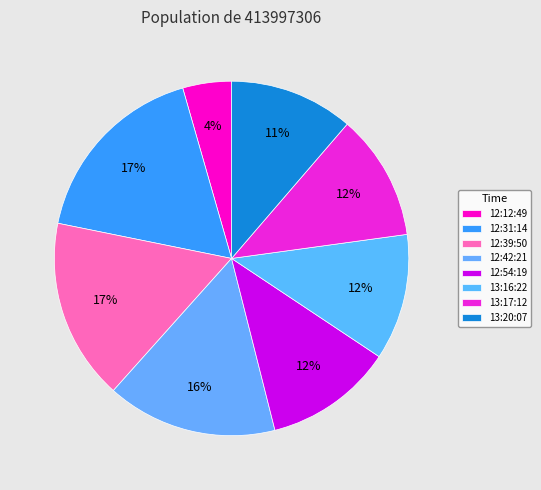

What is the ratio of the value at 12:54:19 to the value at 12:42:21?

0.8